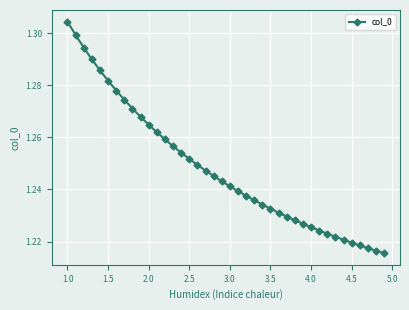

Is this an area chart (filled region under the line)?

No